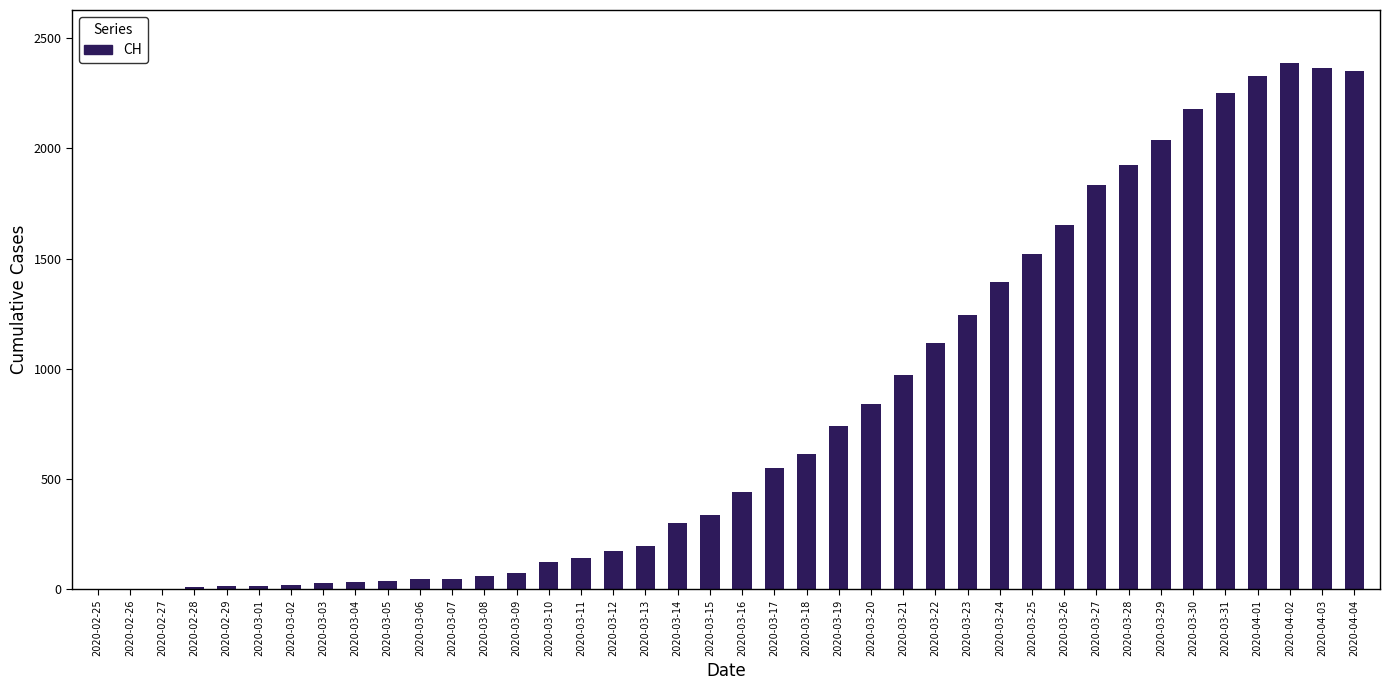

The value at 2020-04-01 is 2327. True or false?

True